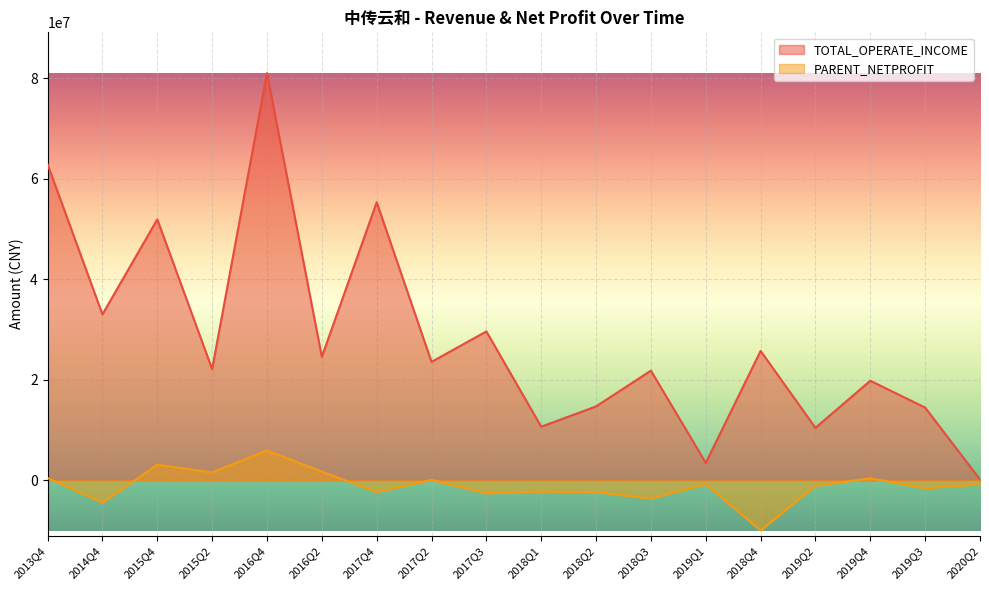

Reading right to left, extract all data points from this chart.

TOTAL_OPERATE_INCOME: 155638.7	14454390.2	19799523.7	10434176.0	25725655.1	3463814.9	21811699.3	14695481.0	10651016.7	29613517.1	23551413.3	55302750.5	24547088.9	80997922.7	22109610.8	51897977.2	32996065.4	62844580.1
PARENT_NETPROFIT: -783897.5	-1590733.2	389497.4	-1103848.5	-9991856.3	-796335.6	-3615122.0	-2374764.4	-2241412.1	-2601625.1	72947.8	-2338411.0	1720983.8	5929447.9	1571756.7	3104955.6	-4456255.2	449588.3